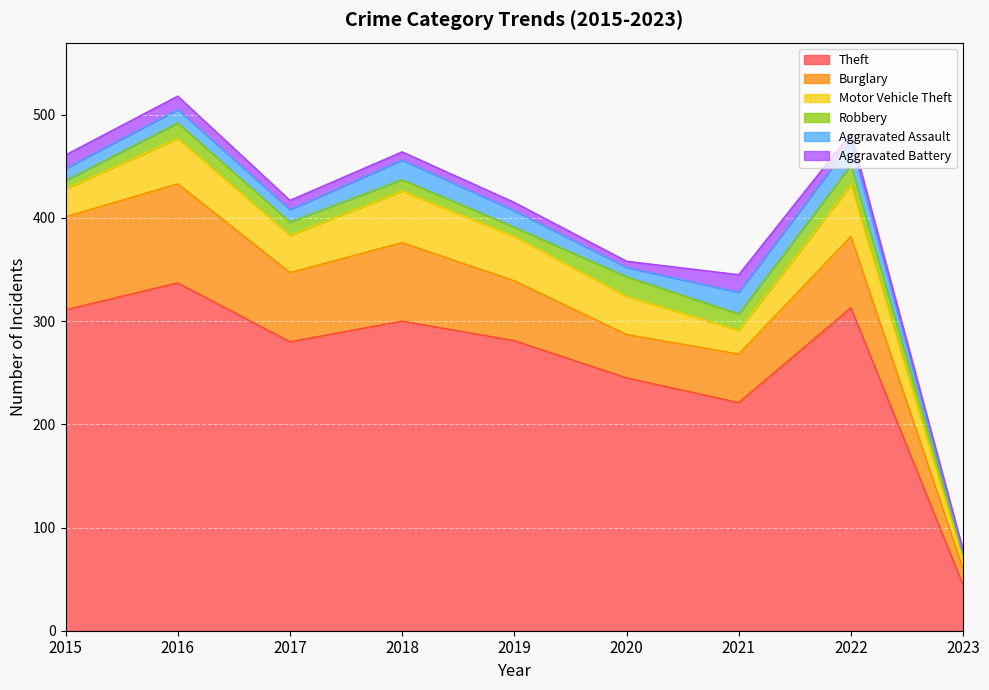

True or false: Robbery and Aggravated Battery intersect in this chart.

True